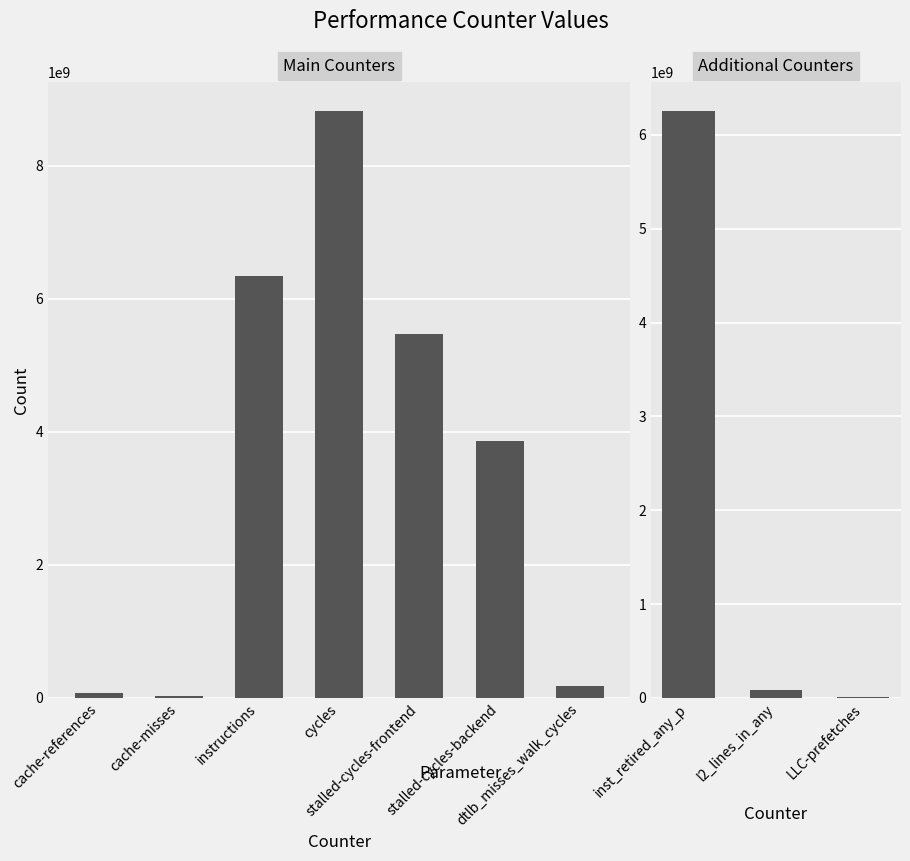

What is the label of the 4th bar from the right?

dtlb_misses_walk_cycles